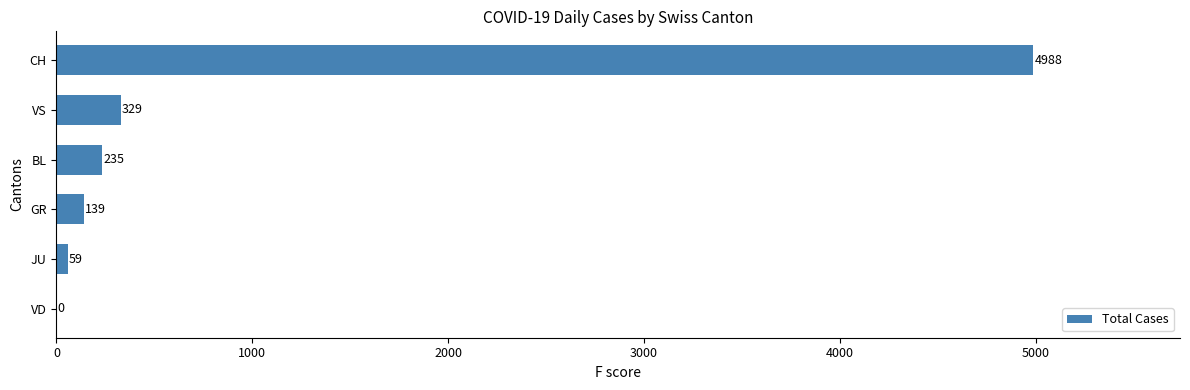

The value at BL is 52. True or false?

False